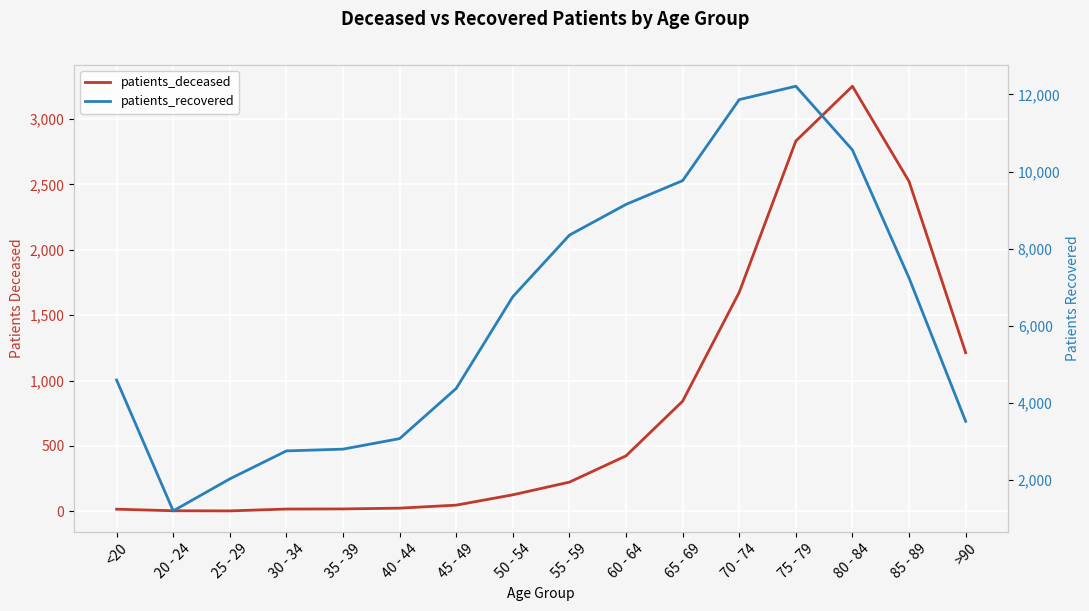

What is the sum of all patients_deceased values?

13238